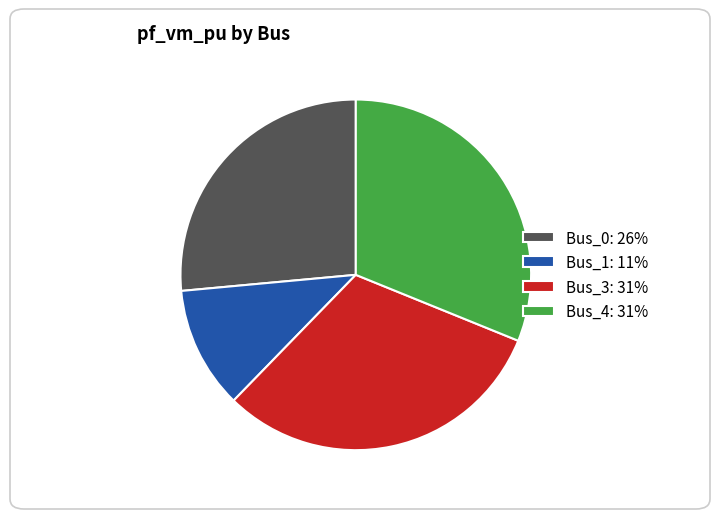

Is the sum of Bus_0: 26% and Bus_4: 31% greater than half?

Yes